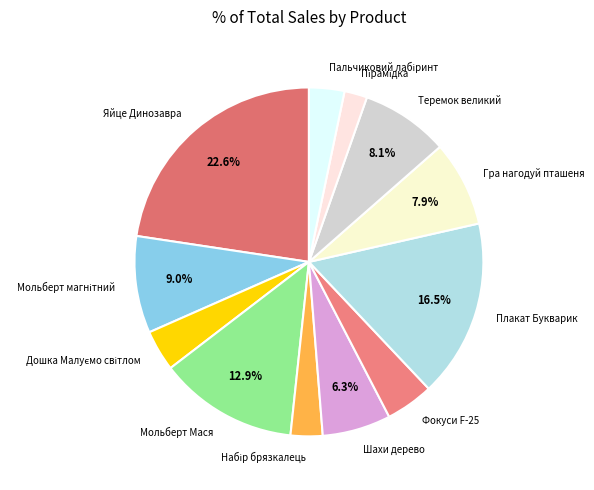

Which slice is the largest?

Яйце Динозавра